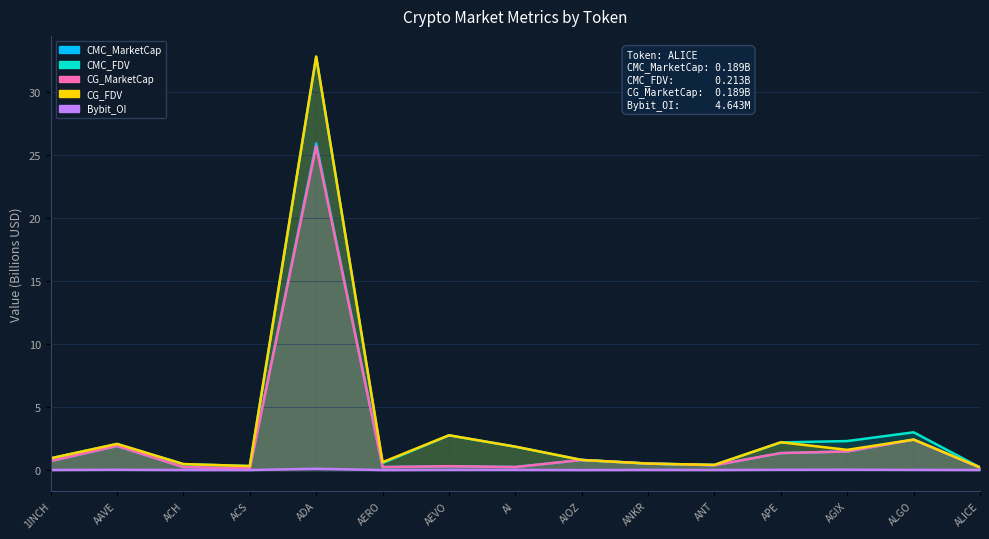

What is the label of the 8th point from the right?

AI